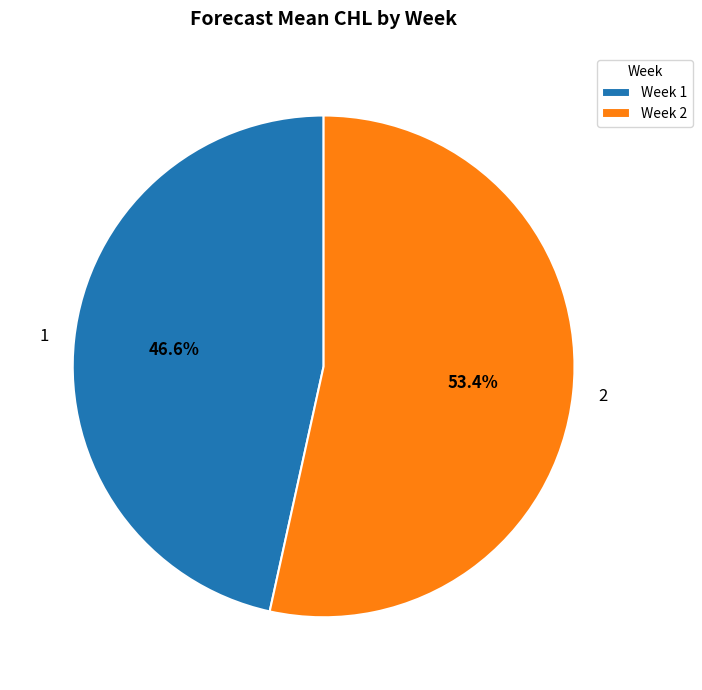

How many segments does this pie chart have?

2